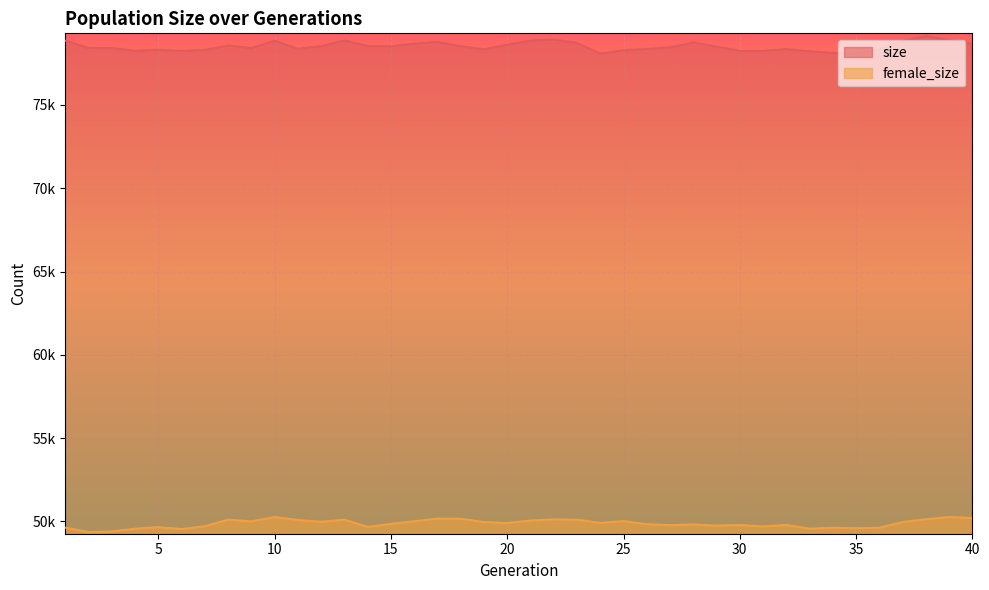

How many values in the size series are below 78504?

20